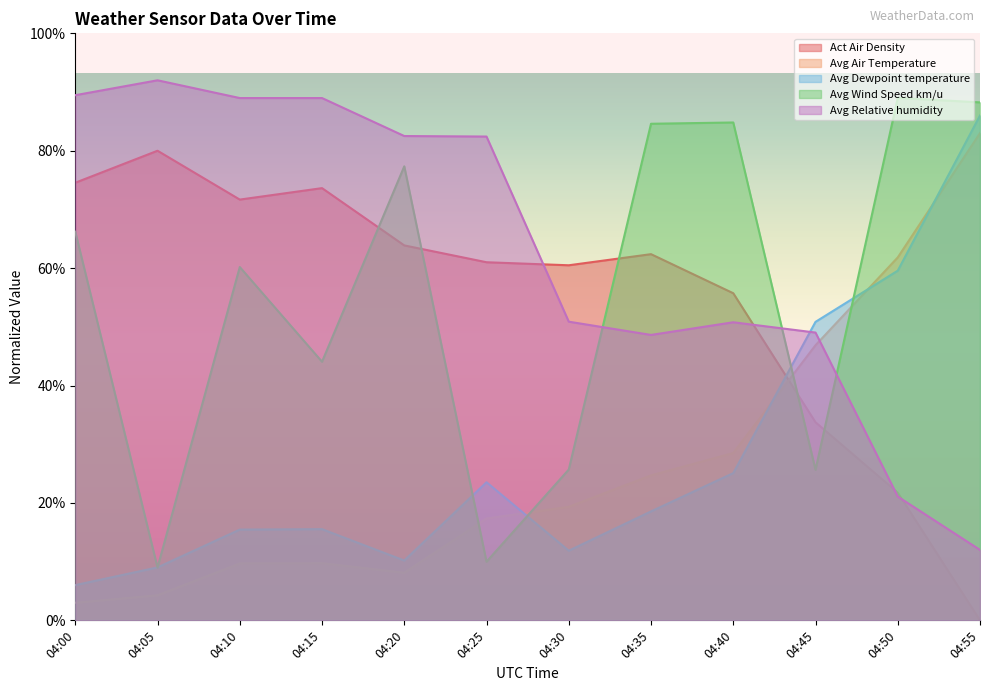

List the series in order of their peak value, highest first.

Avg Relative humidity, Avg Wind Speed km/u, Avg Dewpoint temperature, Avg Air Temperature, Act Air Density